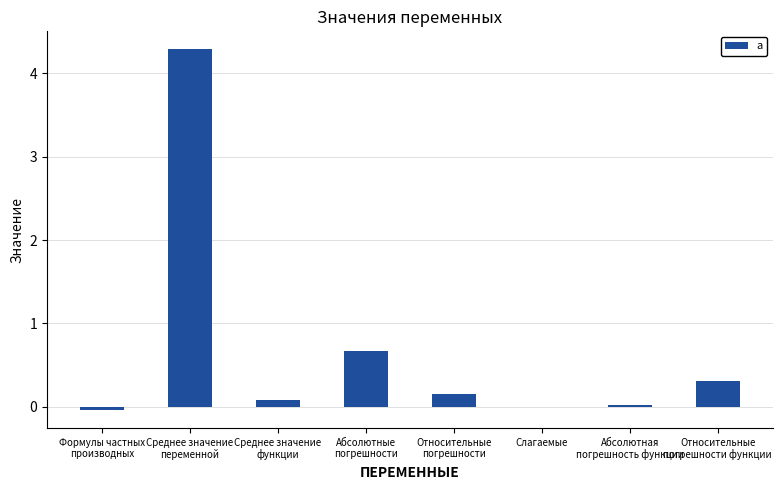

What is the approximate value at Абсолютные
погрешности?

0.7